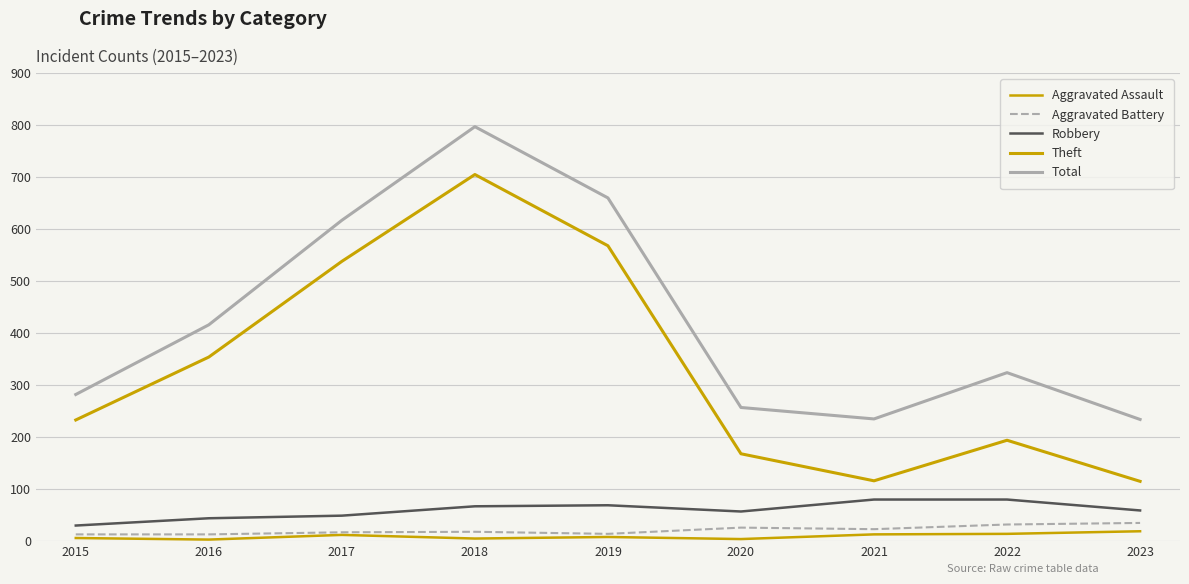

Does the chart have visible grid lines?

Yes